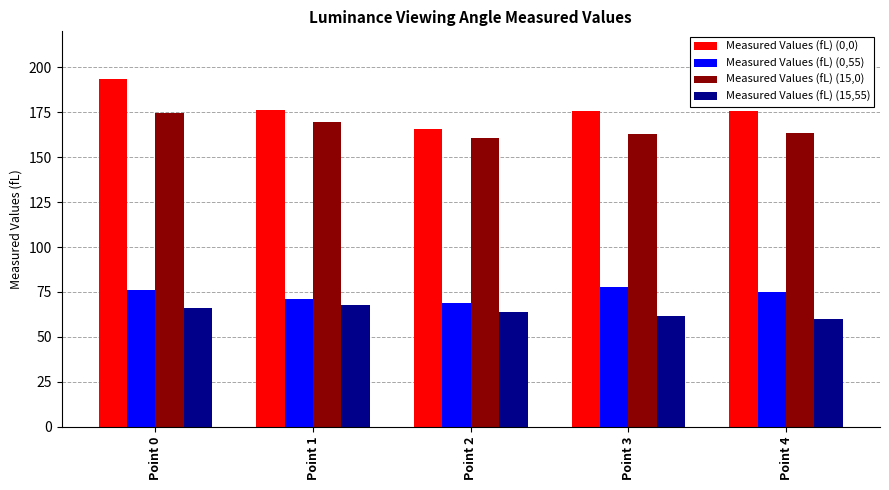

Where is Measured Values (fL) (0,55) nearest to the value 73?

Point 1